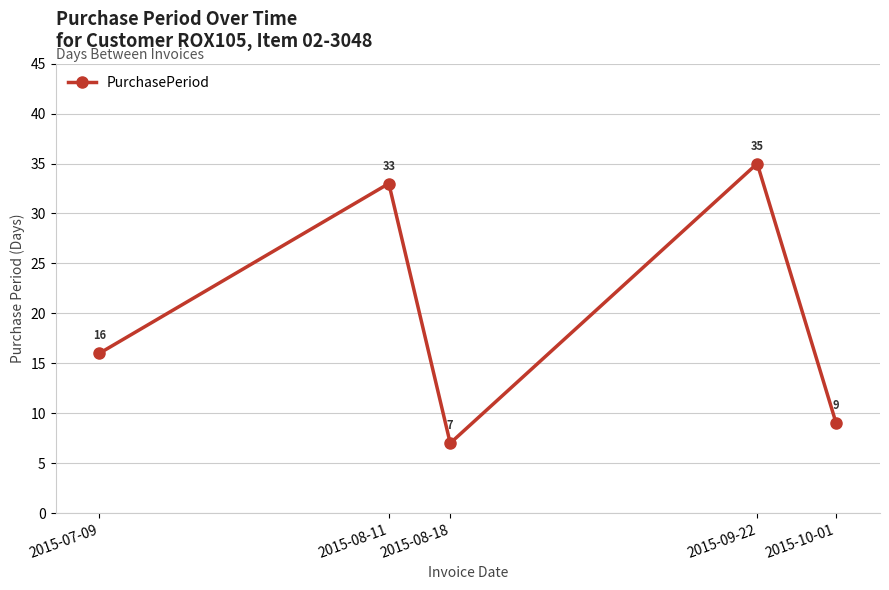

What is the change in value from 2015-08-11 to 2015-08-18?

-26